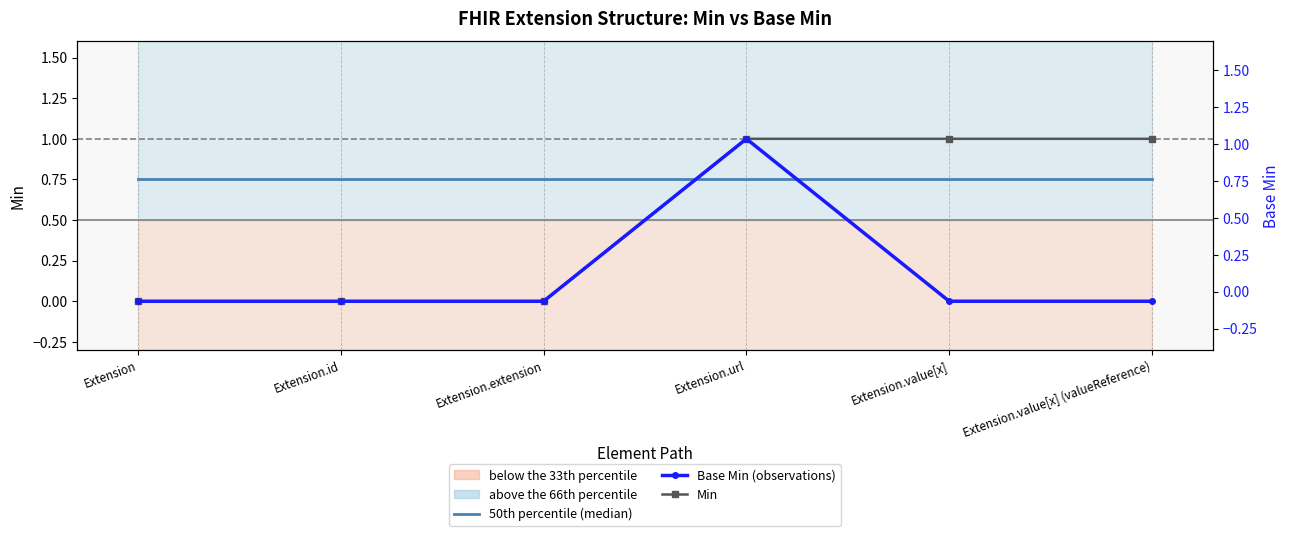

After their last crossing, which series has the higher values: 50th percentile (median) or Min?

Min